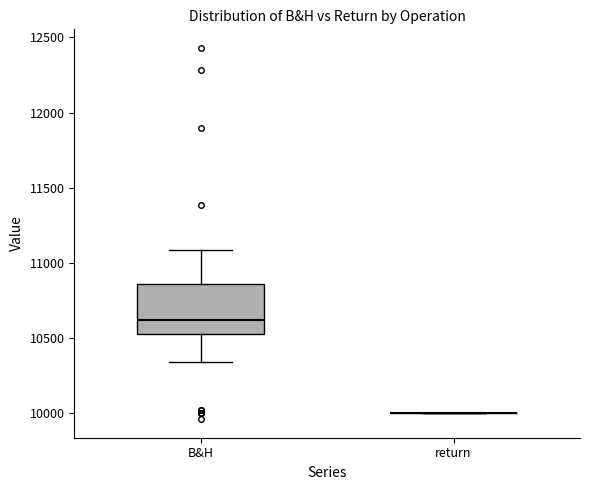

Reading left to right, read every box against the y-axis: the position of its median line, the range the box covers, and the ends of its whiskers. The values are not printed on the chart, so give them approximately, as read against the axis.

B&H: median 10600, box 10550 to 10850, whiskers 10350 to 11100
return: box collapsed to a line at 10000, whiskers 10000 to 10000